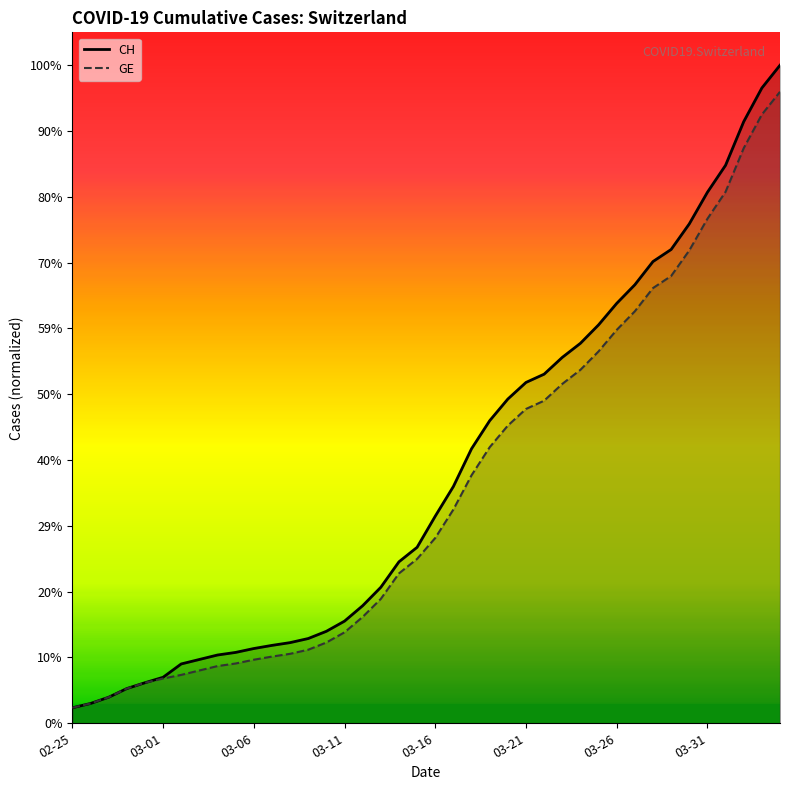

What are all the series names shown in the legend?

CH, GE